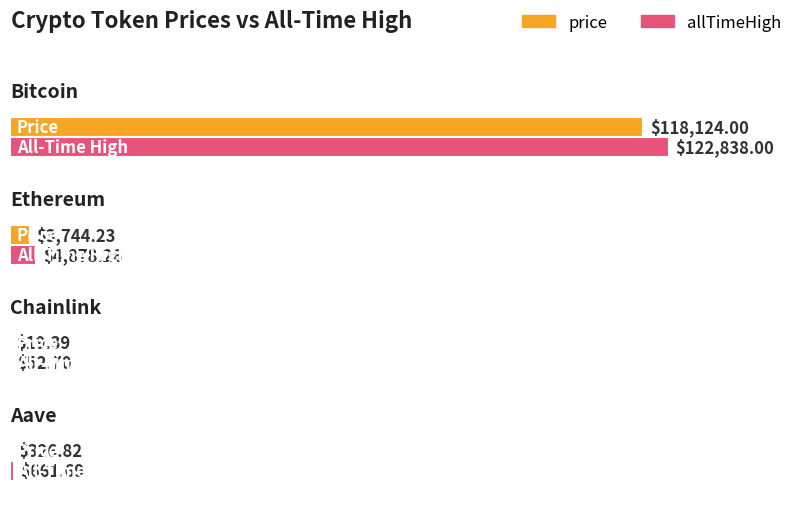

How many bars are there in each group?

2